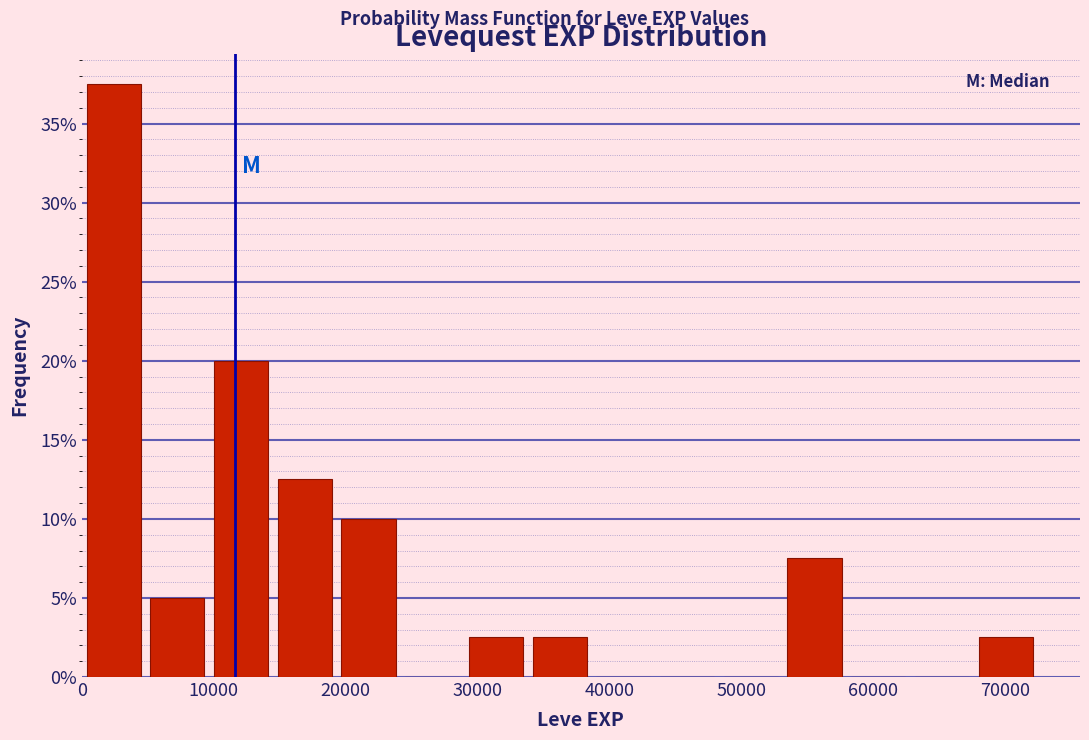

Over which range of the x-axis is the bar tallest?

0 to 5000